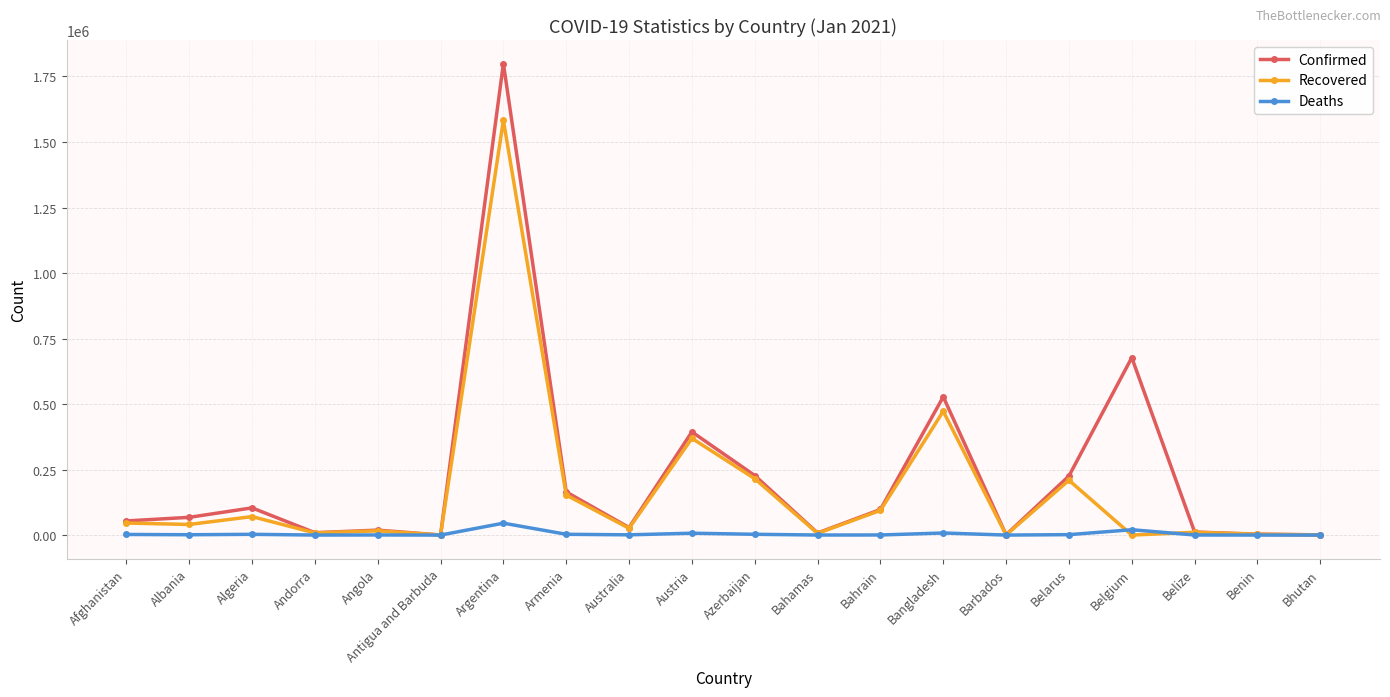

What is the approximate value of Deaths at Argentina?

45407